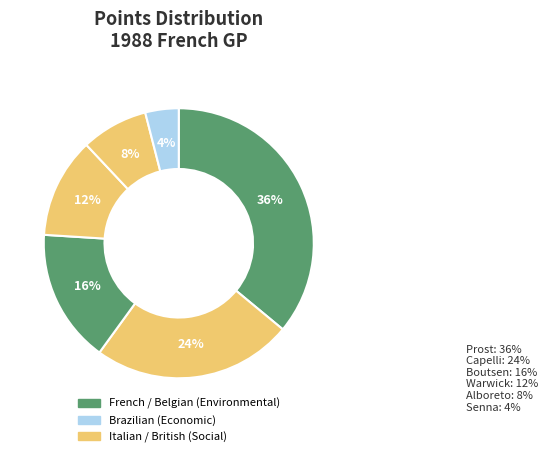

To the nearest percent, what portion does Boutsen represent?

16%